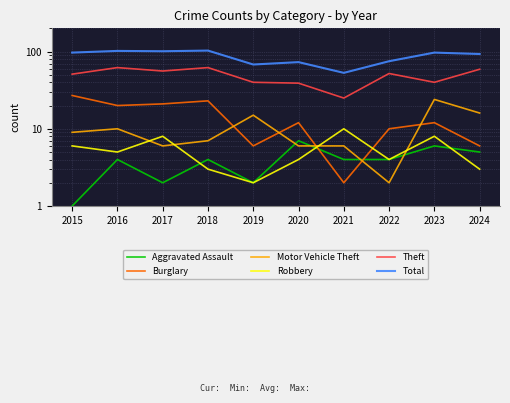

What value does the Motor Vehicle Theft series have at 2019, to the nearest 5?

15